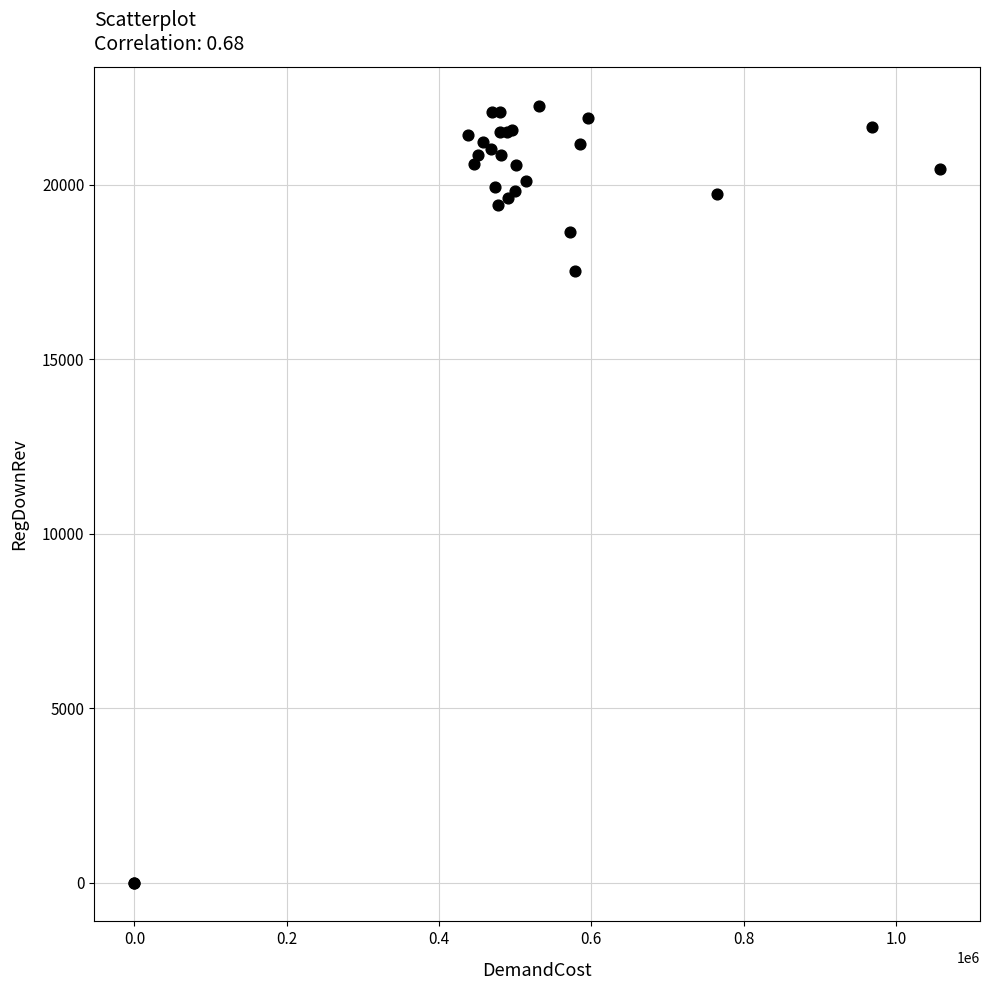

What Y value in the scatter plot is closest to 11129?

17531.1